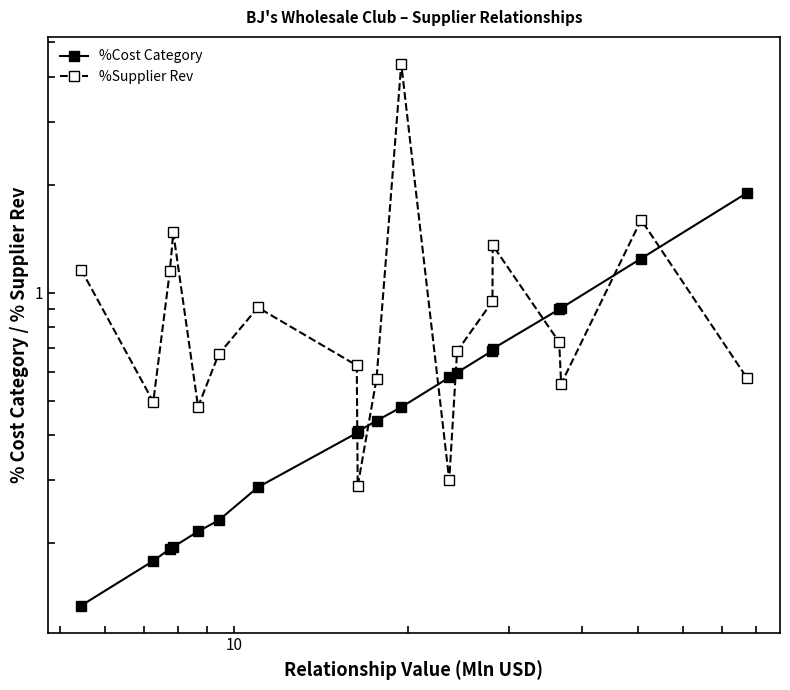

How many data points does each series have?

19